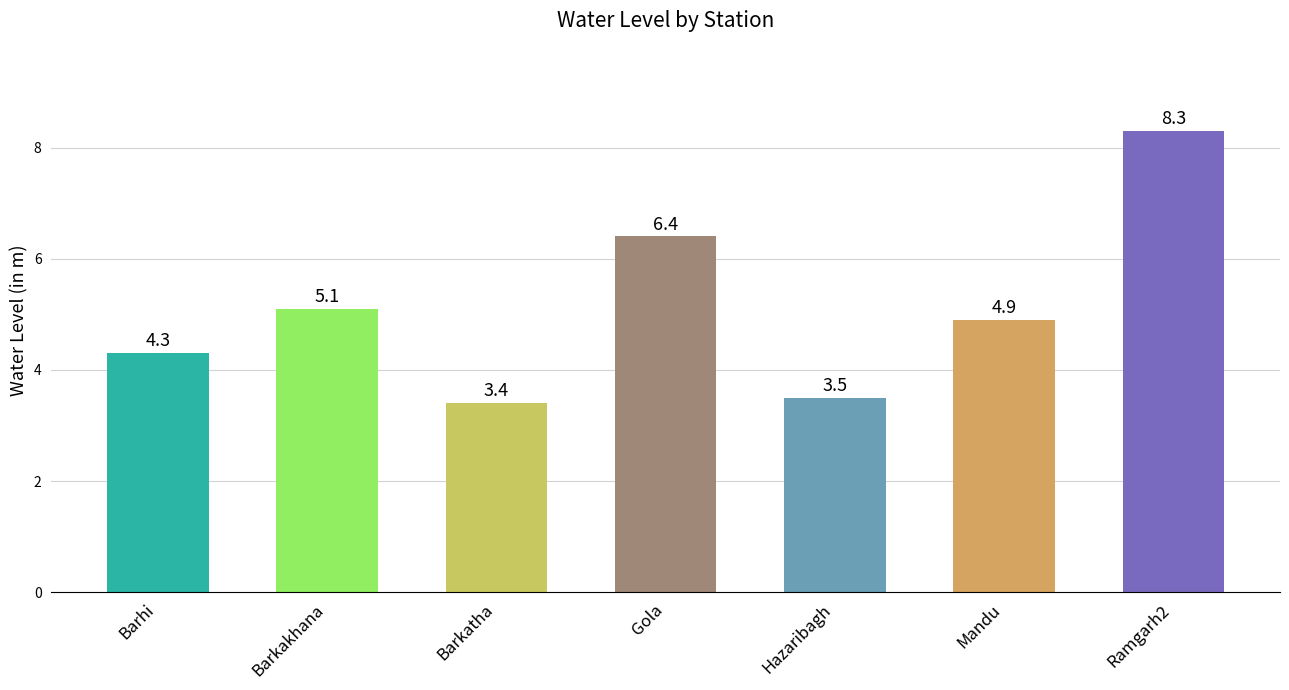

How many series are shown in this chart?

1